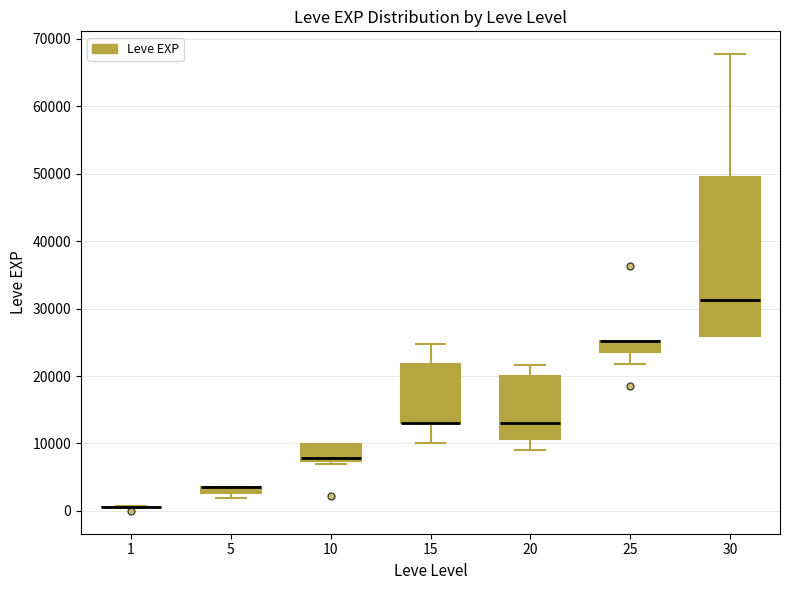

Comparing the boxes themselves (not the whiskers), which one is the tallest?

30